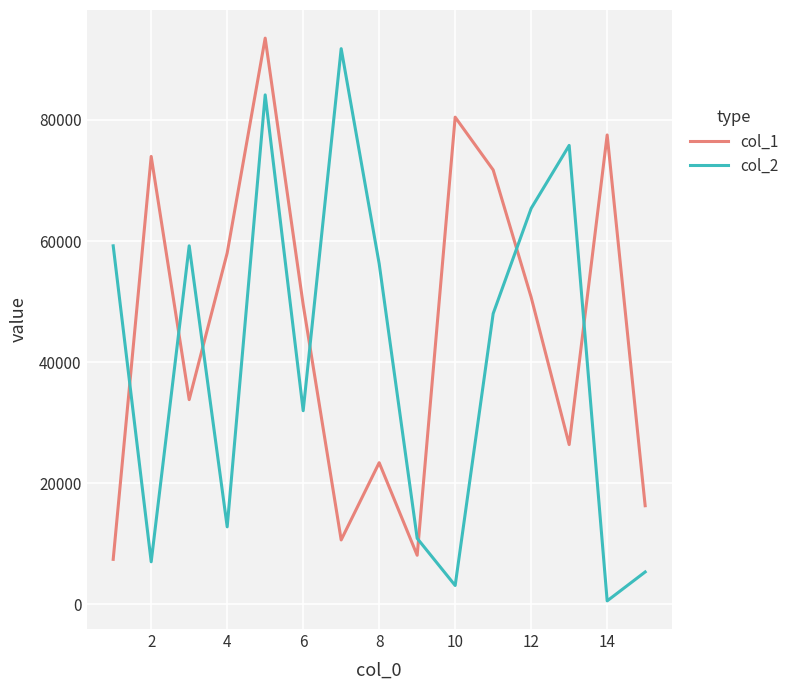

Which series has the largest total across all categories?

col_1